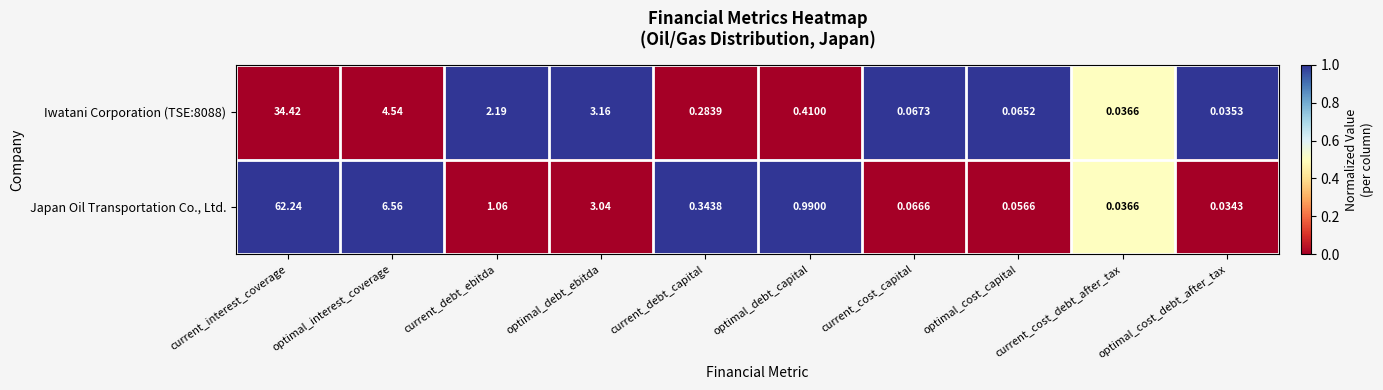

At which label does Iwatani Corporation (TSE:8088) reach its minimum?

optimal_cost_debt_after_tax